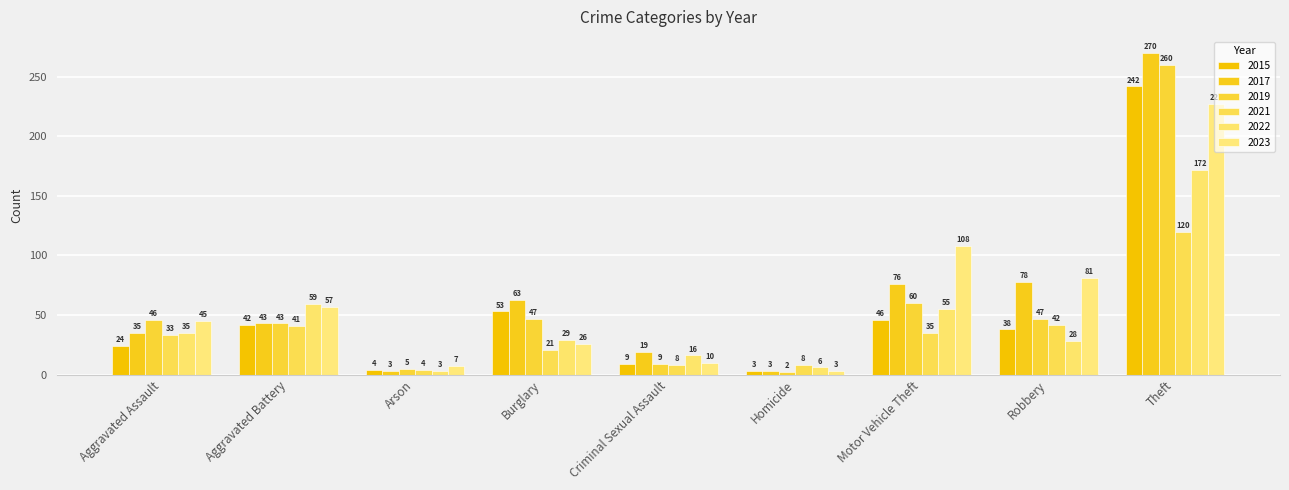

What is the value of the 2022 bar at the 6th from the left?

6